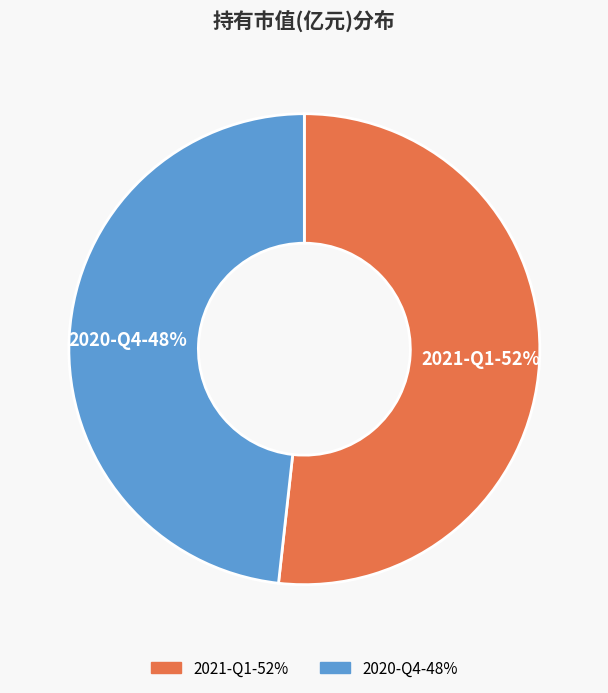

Does 2021-Q1 represent more than half of the total?

Yes